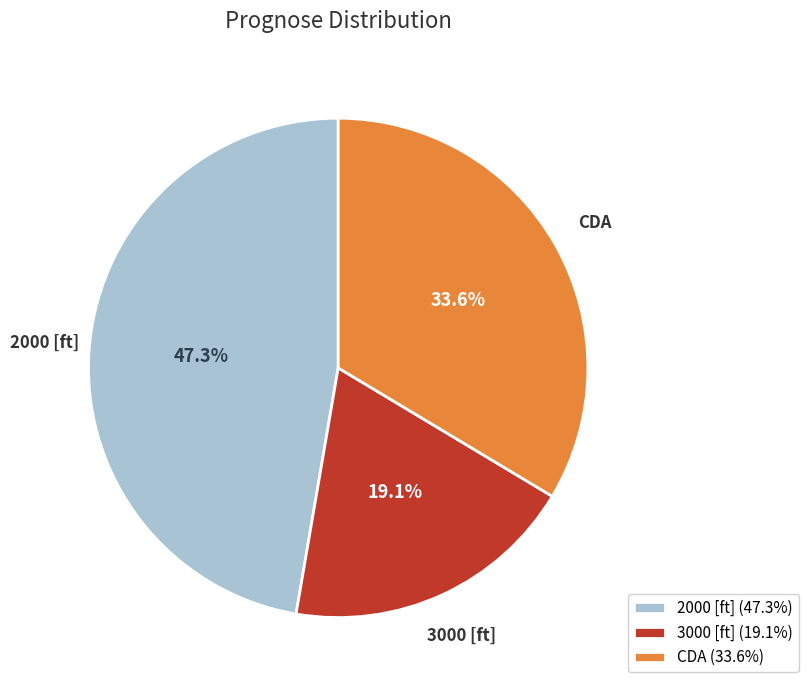

What percentage is the 3000 [ft] slice, to the nearest percent?

19%